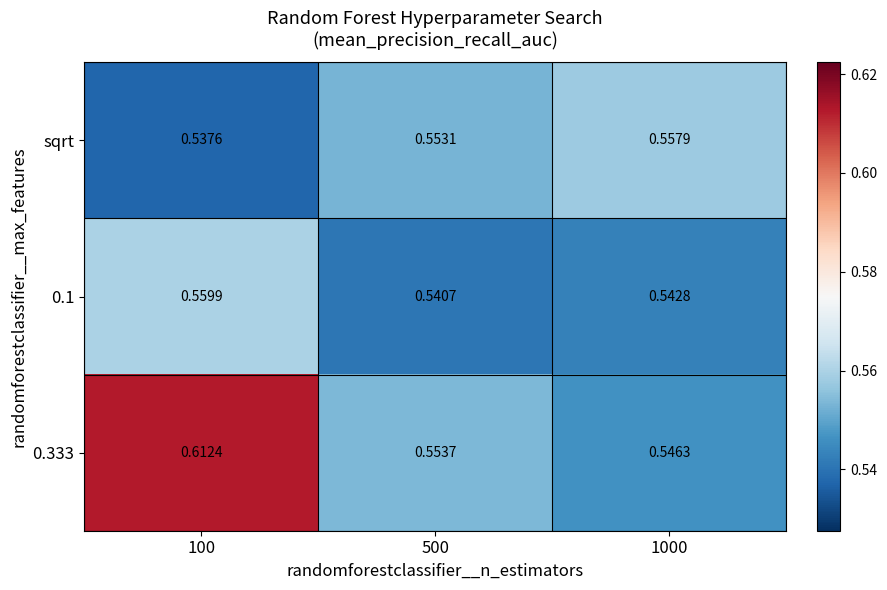

Is the value of sqrt at 1000 greater than the value of 0.333 at 1000?

Yes